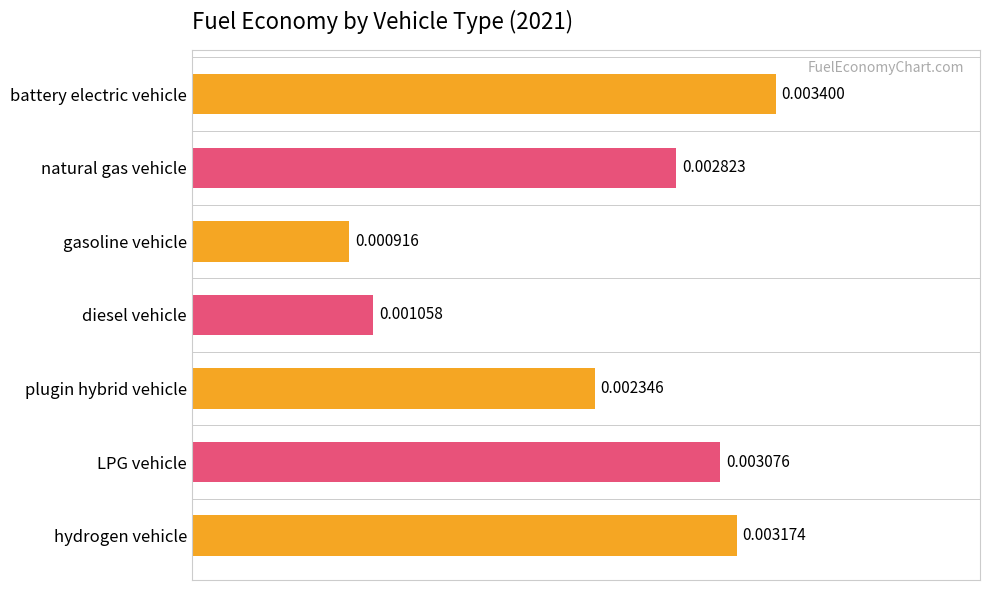

Rank the categories by value from lowest to highest.

gasoline vehicle, diesel vehicle, plugin hybrid vehicle, natural gas vehicle, LPG vehicle, hydrogen vehicle, battery electric vehicle